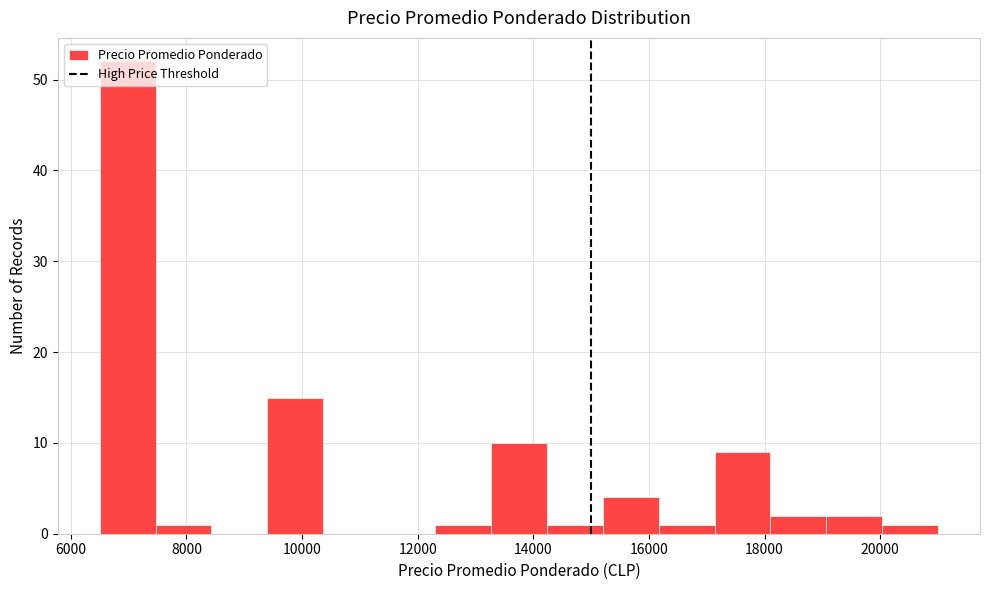

Which range on the x-axis has the tallest bar?

6600 to 7400